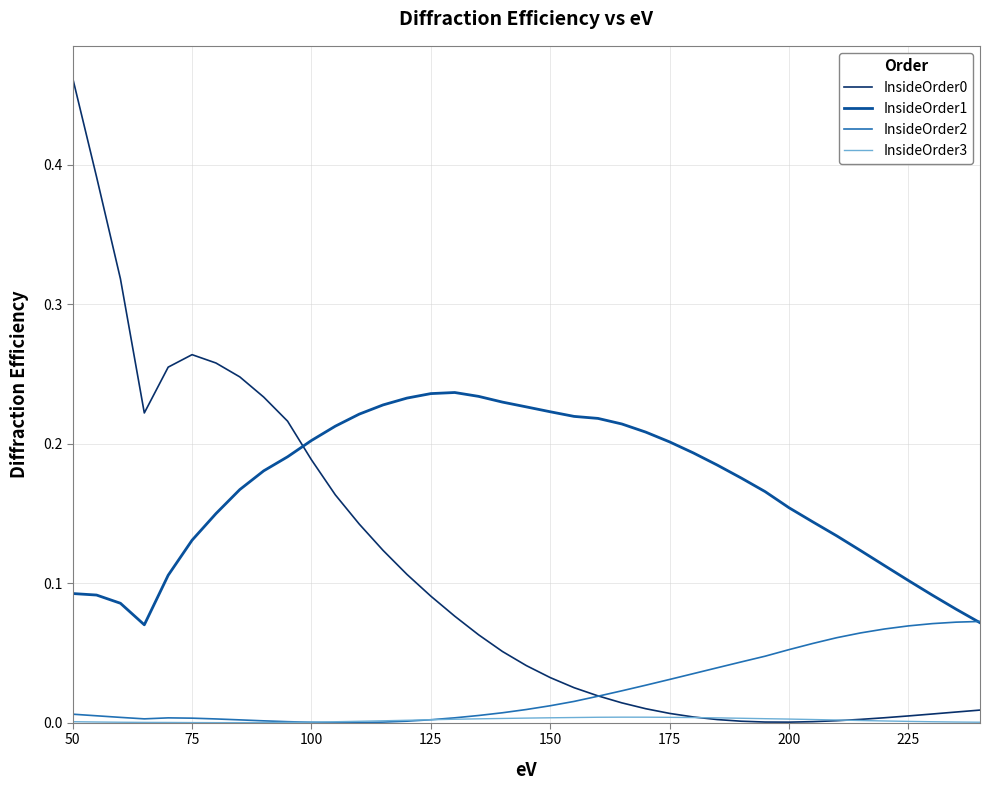

Which series has the largest total across all categories?

InsideOrder1